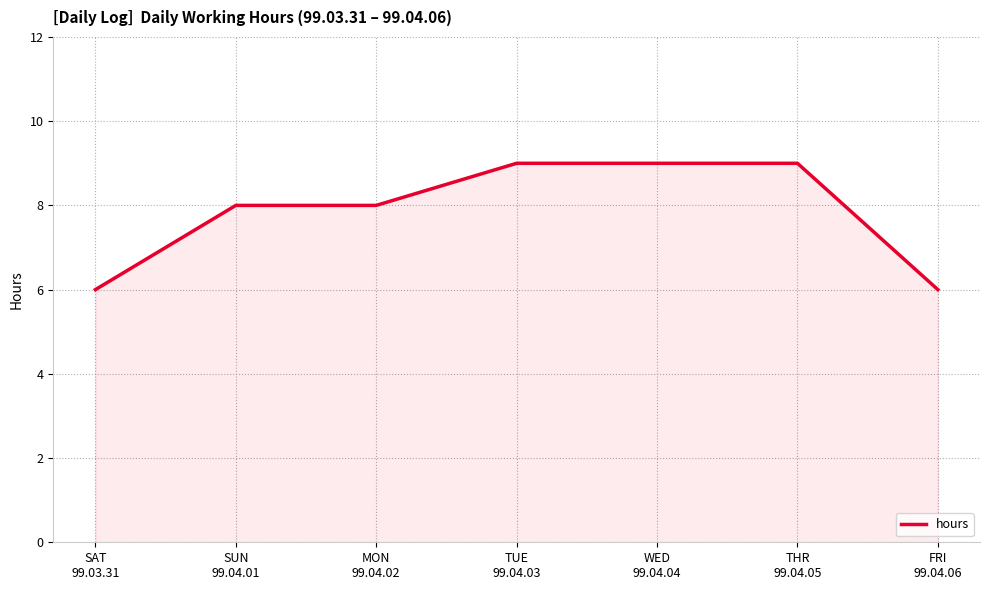

What position from the left is SAT
99.03.31?

1